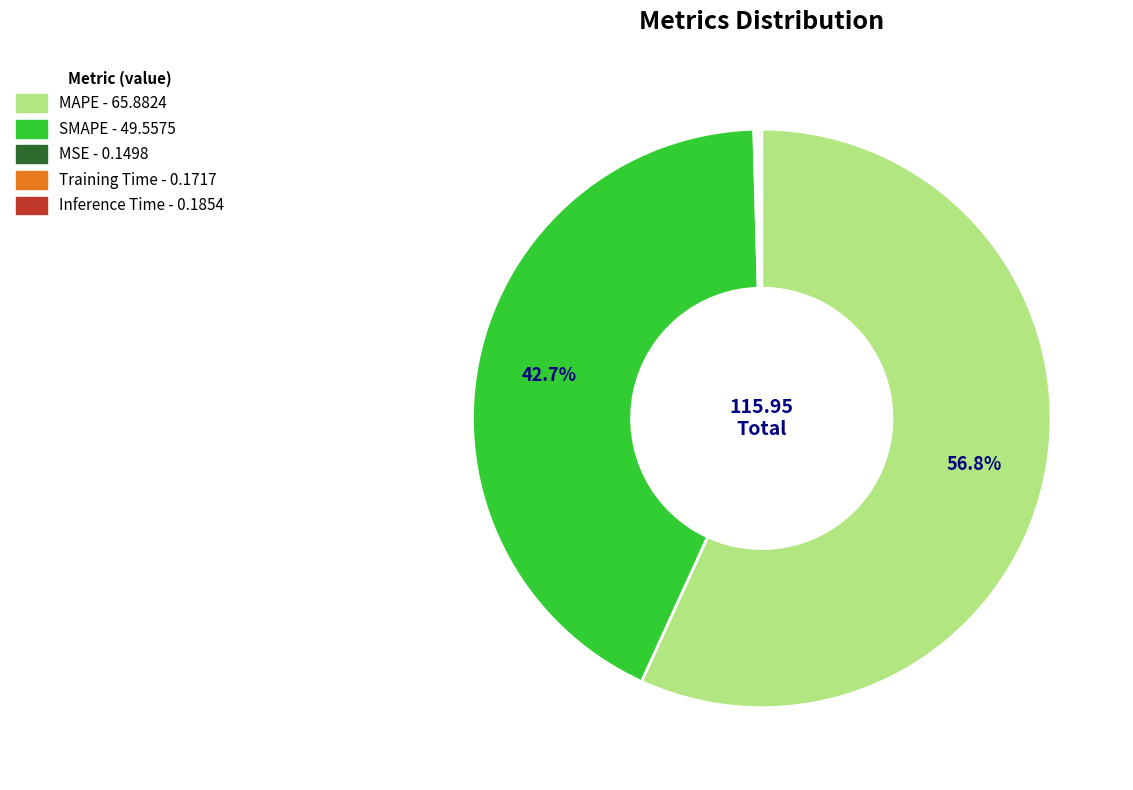

Which category has the biggest portion of the pie?

MAPE